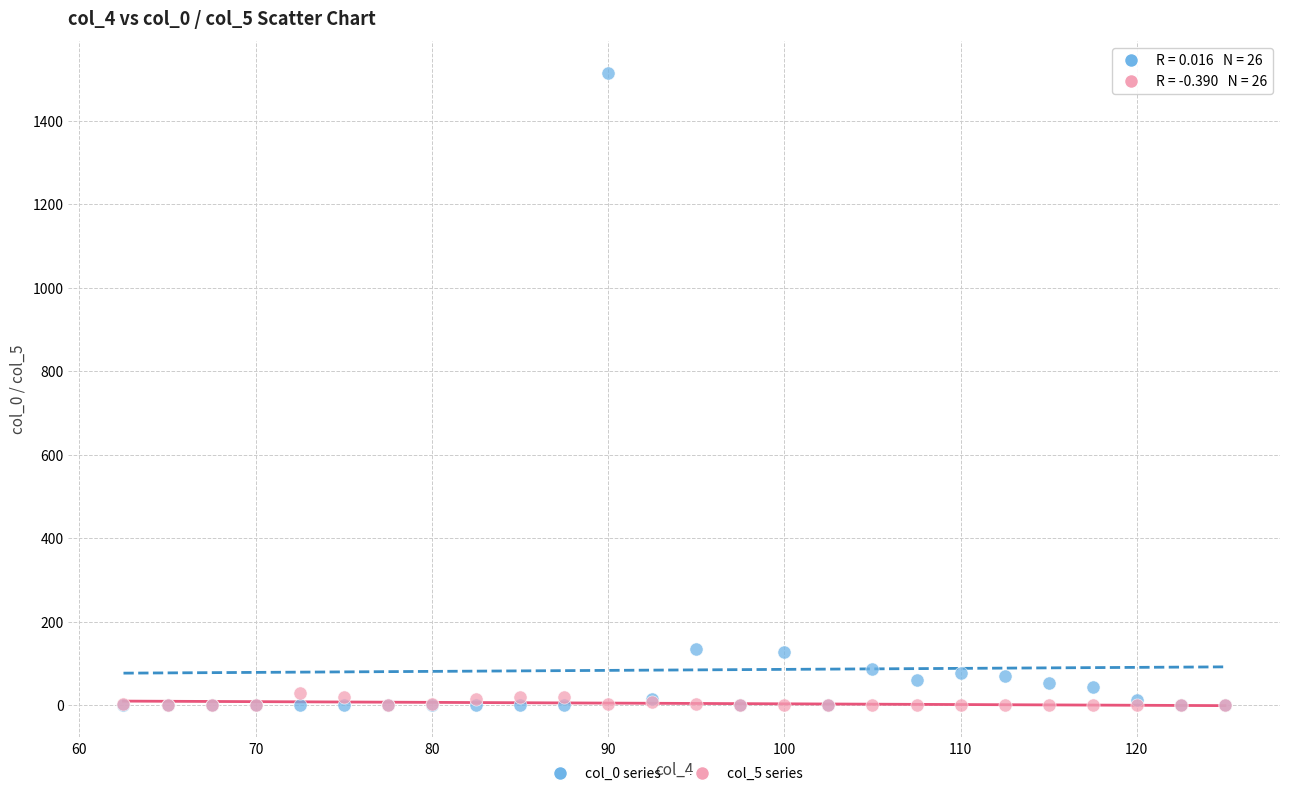

Which series has the largest Y range (max minus min)?

col_0 series